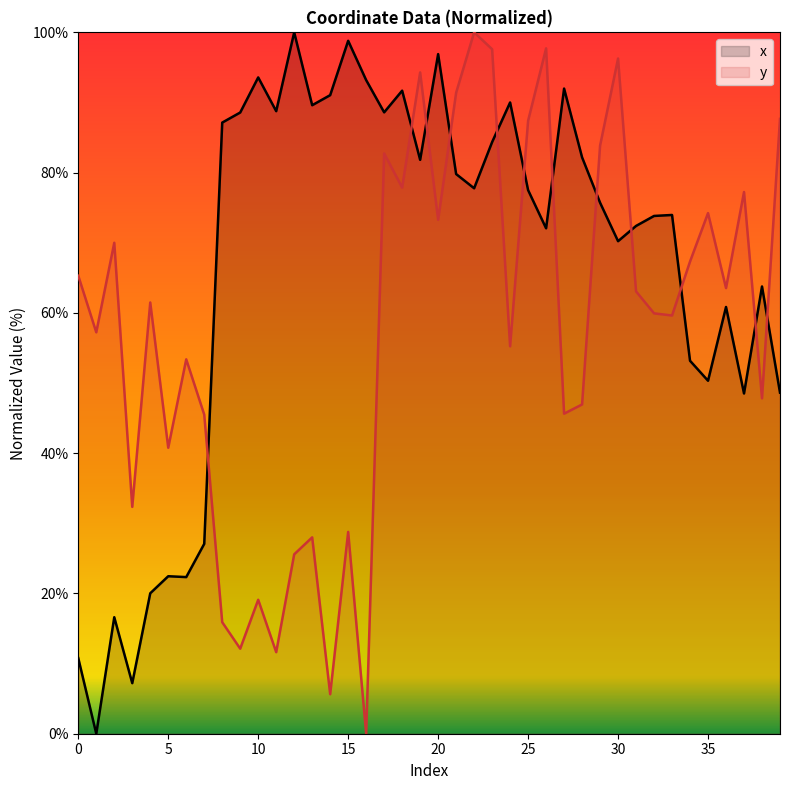

In y, how many points are higher than both neighbors (excluding endpoints)?

13